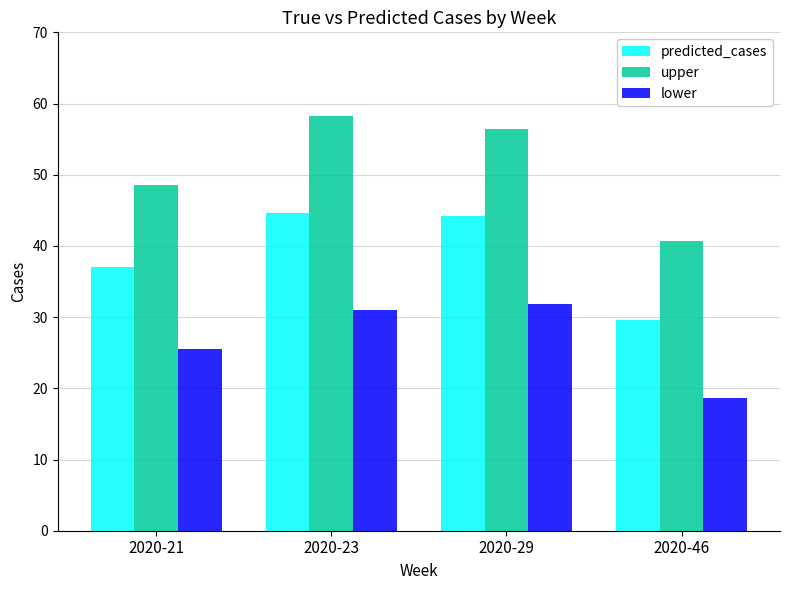

Which category has the highest value across all series?

2020-23